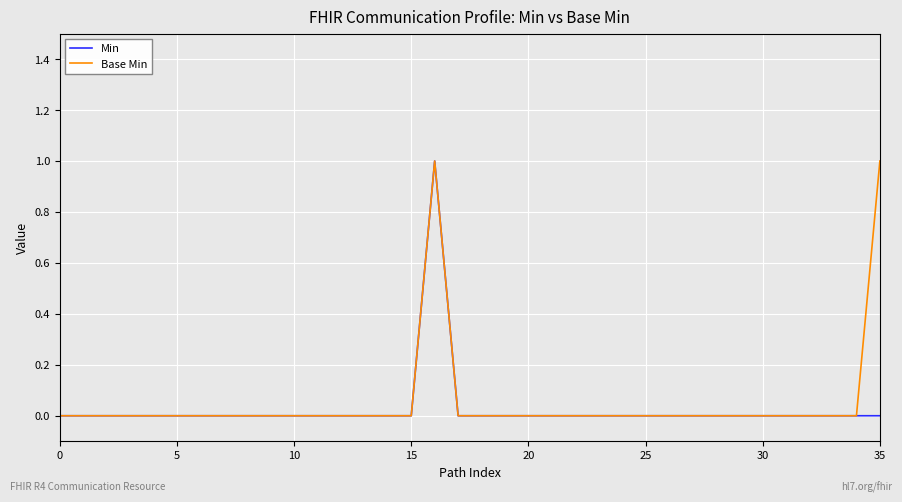

What is the difference between the maximum and second lowest values in the Min series?

1